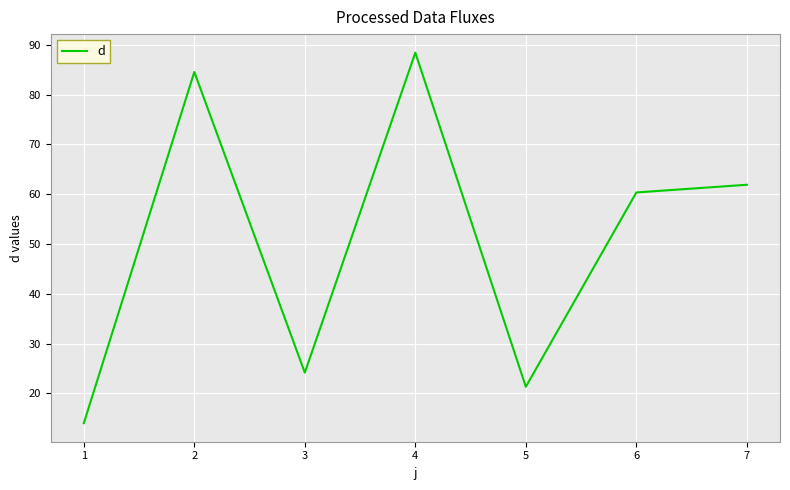

What is the smallest value displayed?

14.0